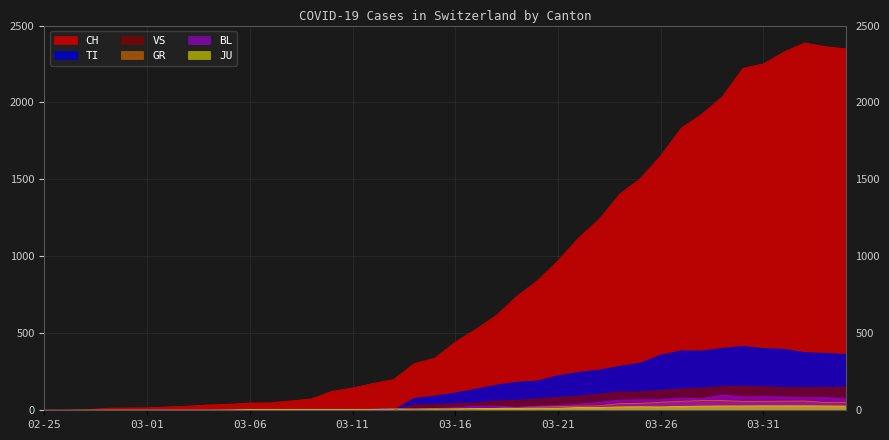

At 03-01, list the series in order from smallest to largest.

TI, GR, VS, BL, JU, CH